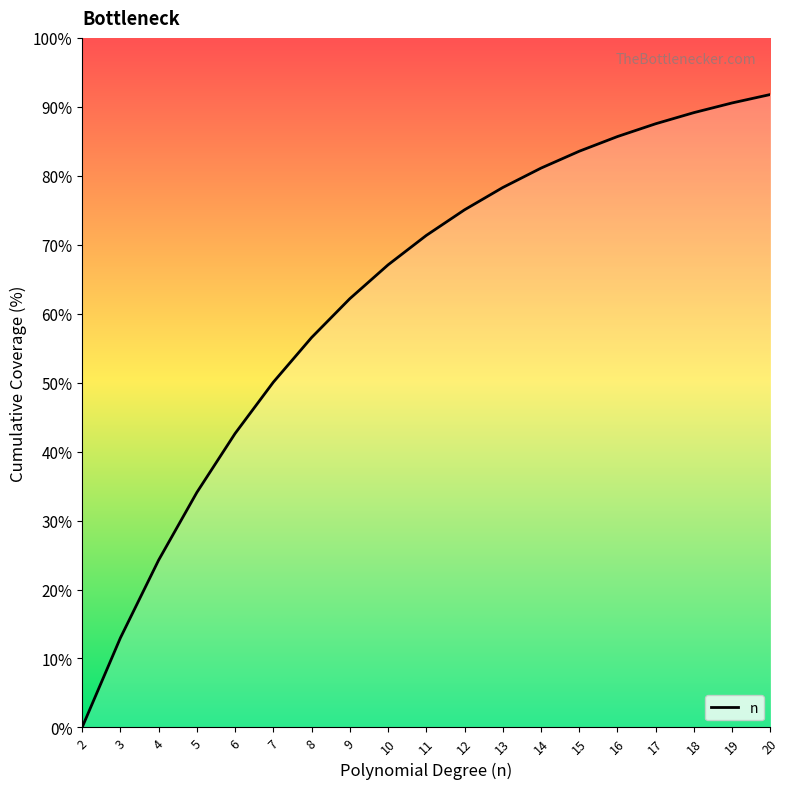

Reading right to left, transcribe all the data shown in this chart.

20=91.8	19=90.6	18=89.2	17=87.5	16=85.7	15=83.6	14=81.1	13=78.3	12=75.1	11=71.3	10=67.1	9=62.2	8=56.5	7=50.1	6=42.6	5=34.1	4=24.3	3=13.0	2=0.0